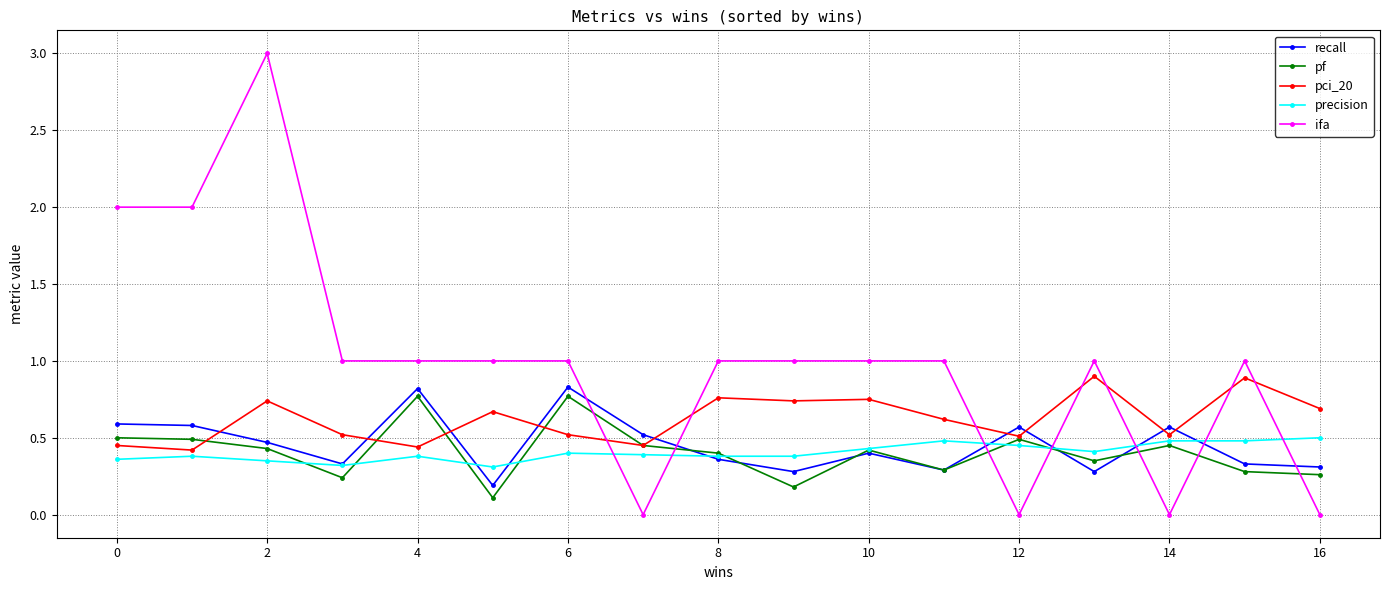

Which series has the largest total across all categories?

ifa